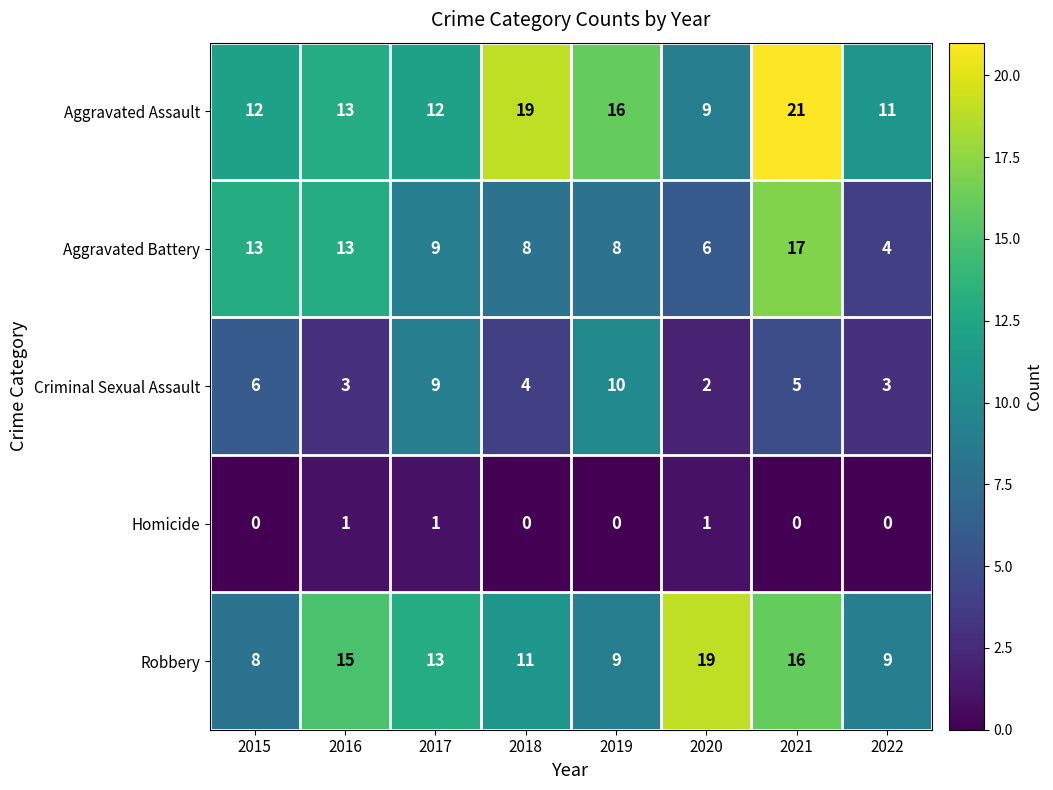

Rank the series by their maximum value, from highest to lowest.

Aggravated Assault, Robbery, Aggravated Battery, Criminal Sexual Assault, Homicide